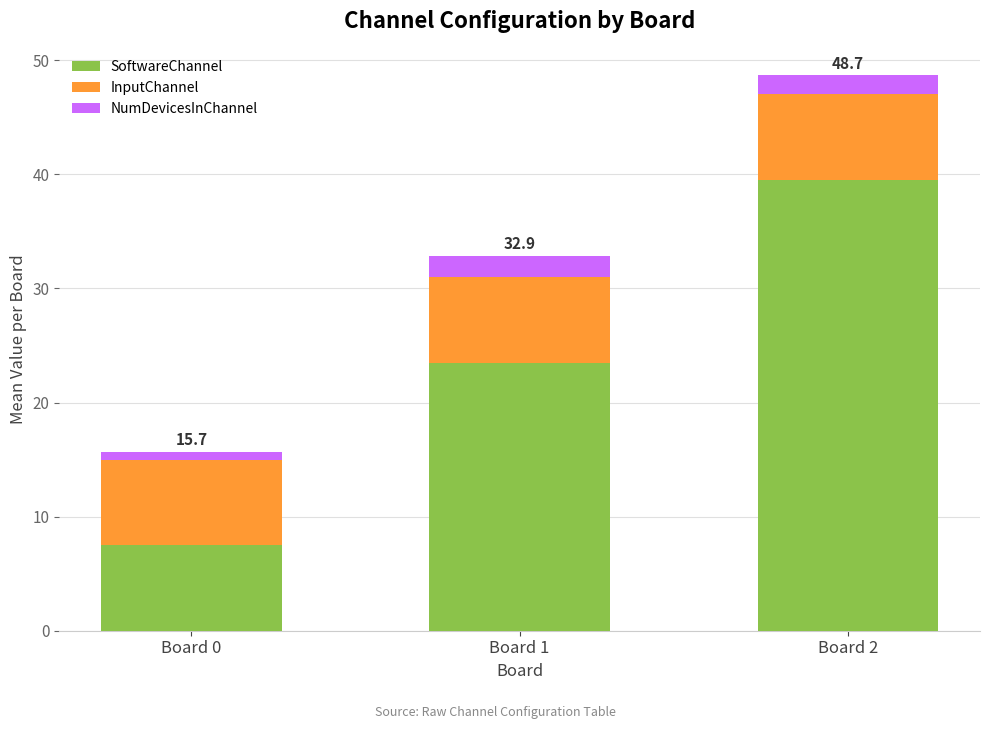

How many distinct data groups are displayed?

3